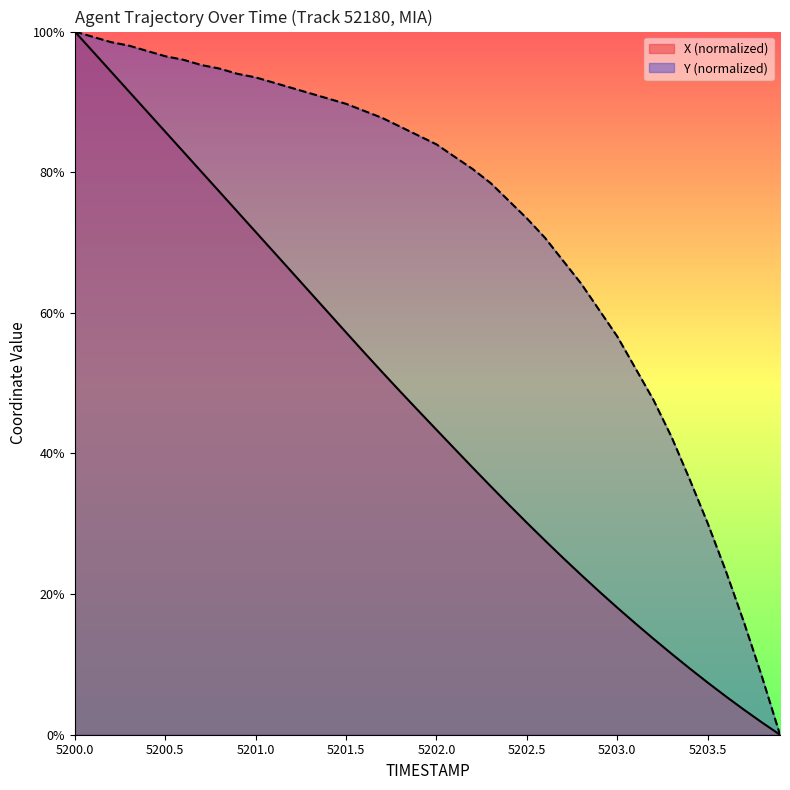

Which series has the largest total across all categories?

Y (normalized)